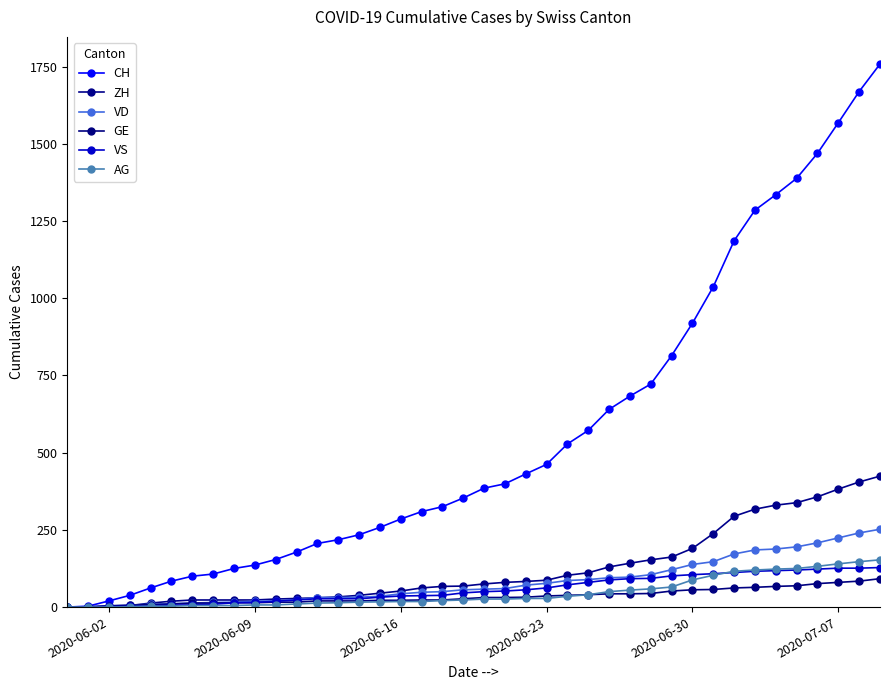

How many lines are shown in the chart?

6